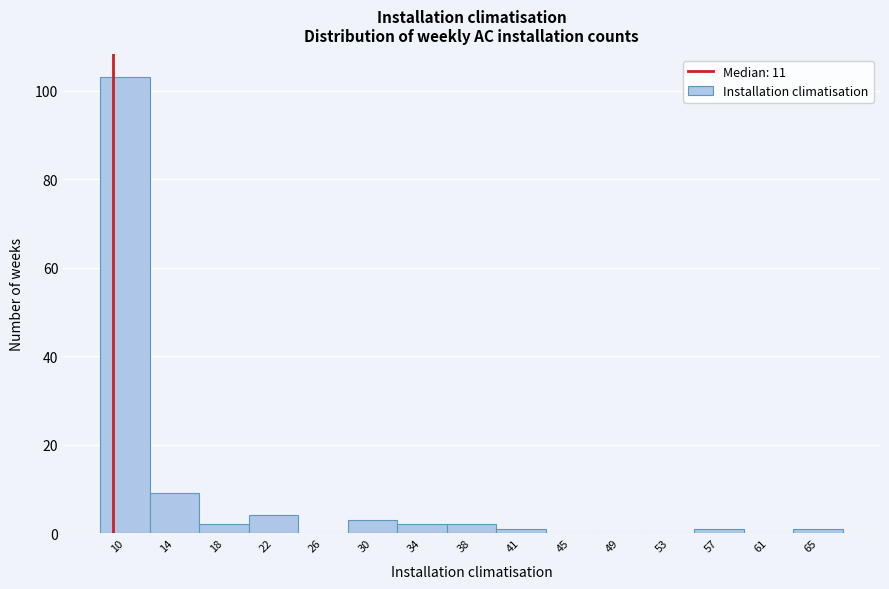

Reading right to left, what are all the values shown in this chart?

65=1	61=0	57=1	53=0	49=0	45=0	41=1	38=2	34=2	30=3	26=0	22=4	18=2	14=9	10=103